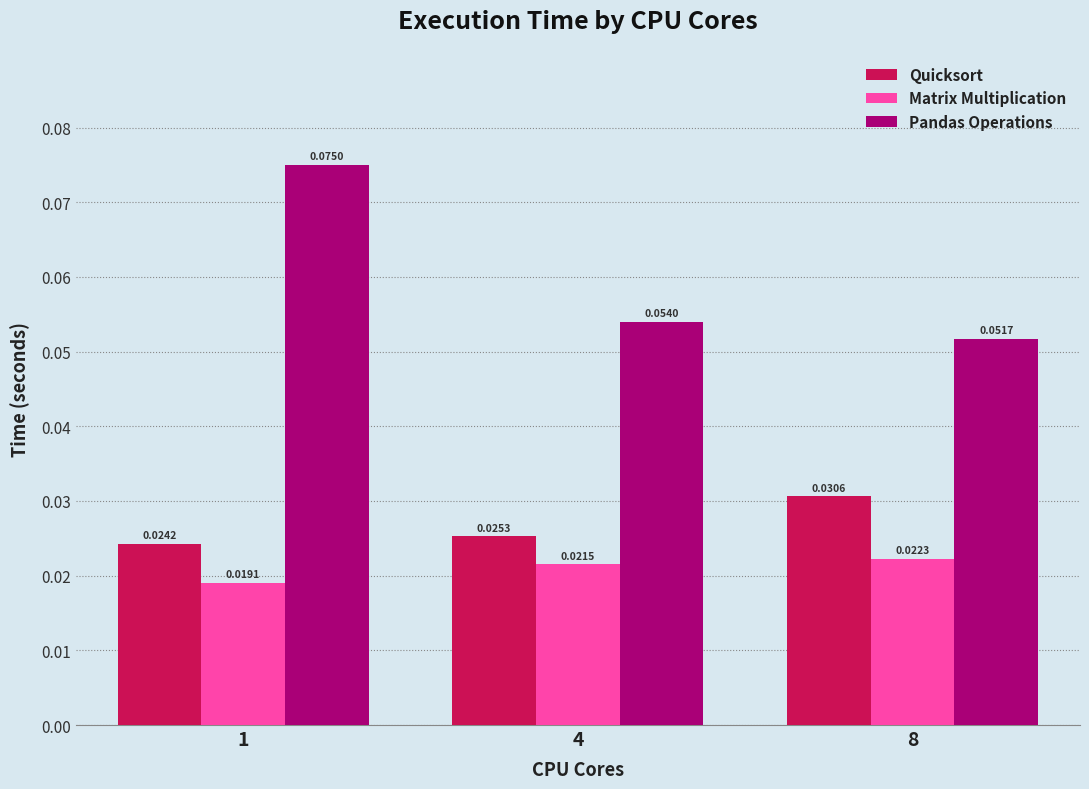

How many bars are there in total?

9